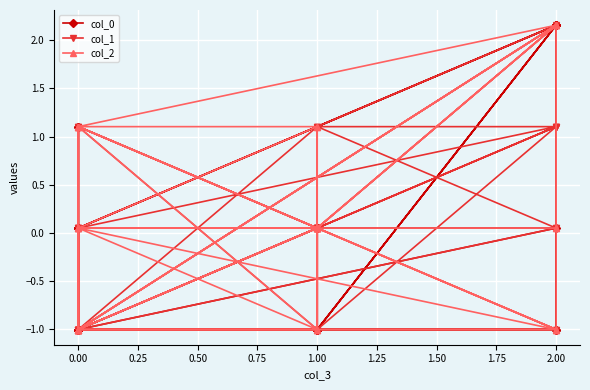

How many intersections are there between col_0 and col_2?

12